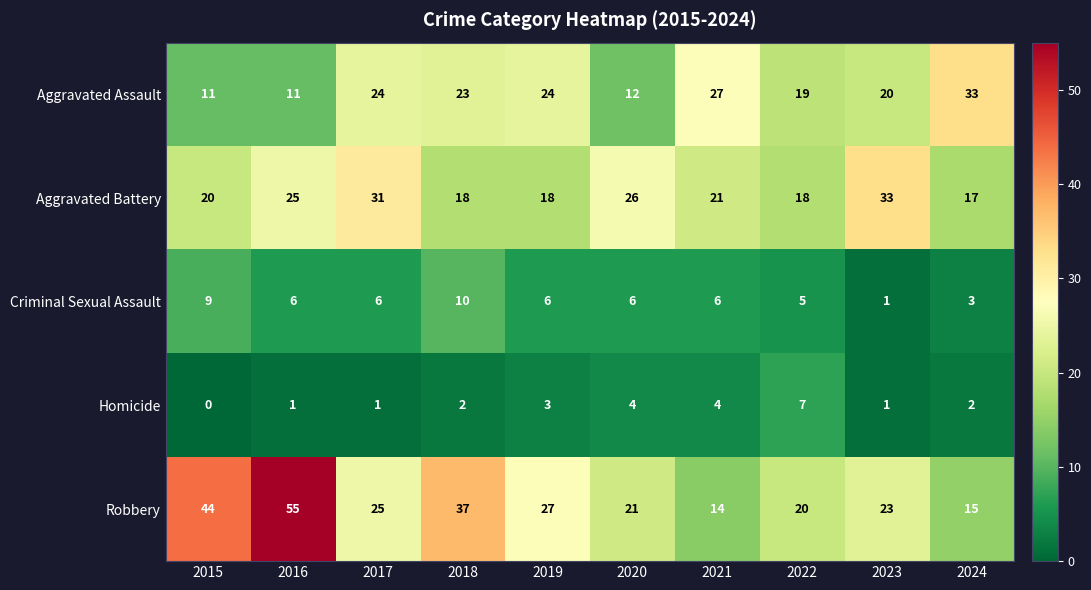

Which series has the largest range (max minus min)?

Robbery